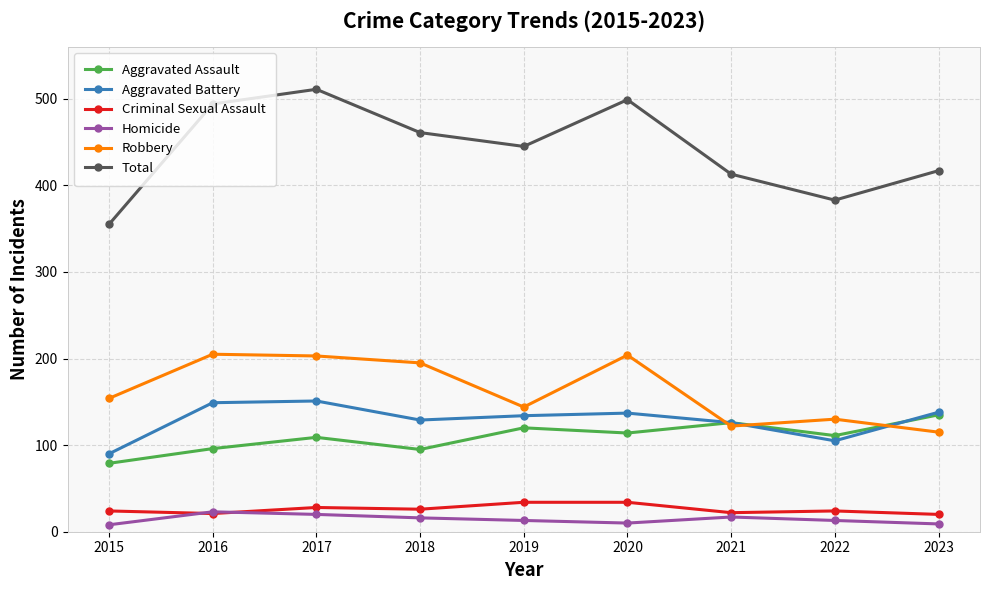

At which category does Total reach its first local peak?

2017